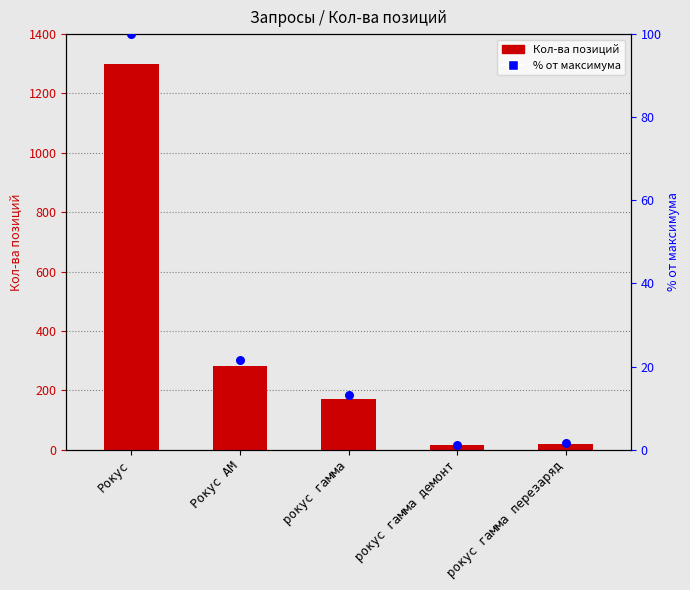

At how many categories does at least one series exceed 41?

3